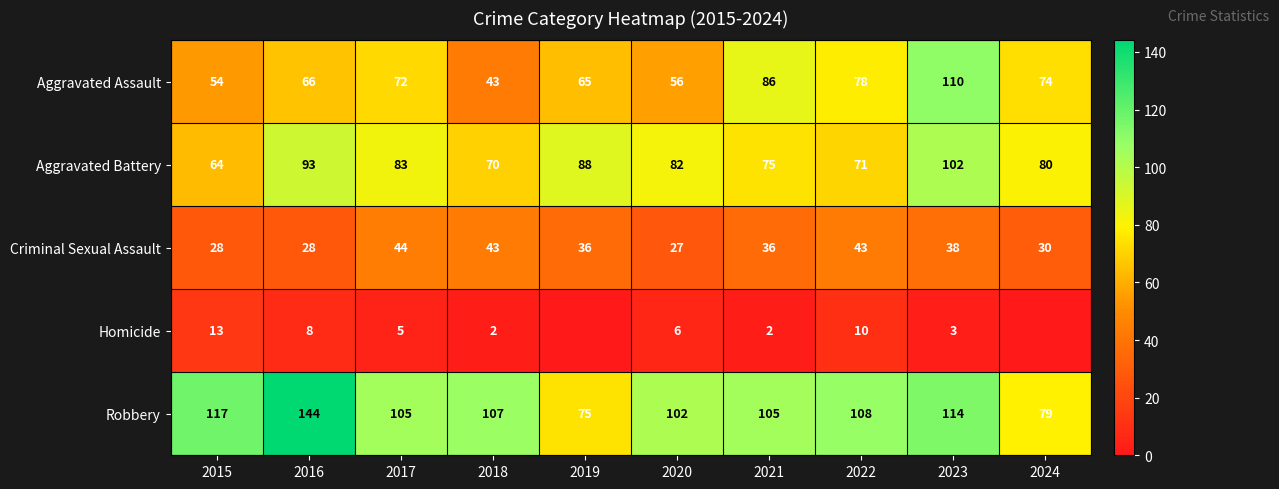

What is the difference between the second highest and second lowest values in the Robbery series?

38